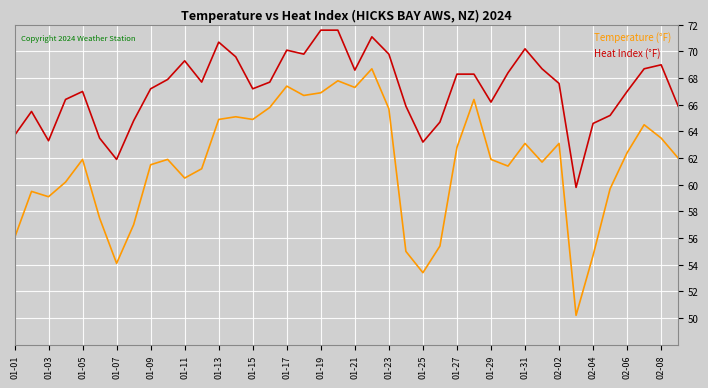

What is the highest value of the Temperature (°F) series?

71.6